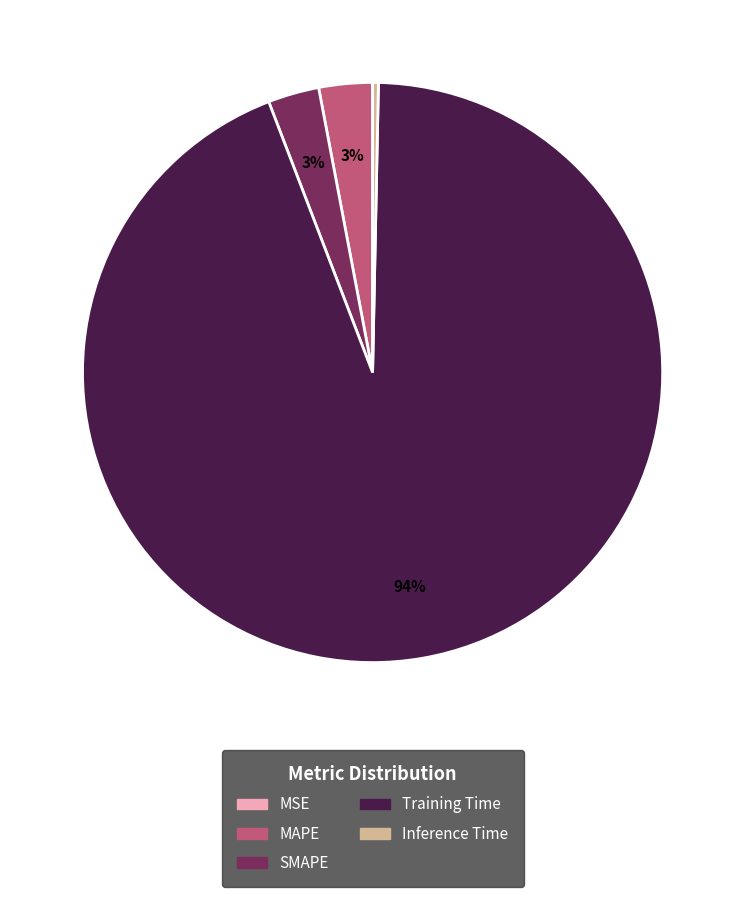

What percentage is the MAPE slice, to the nearest percent?

3%